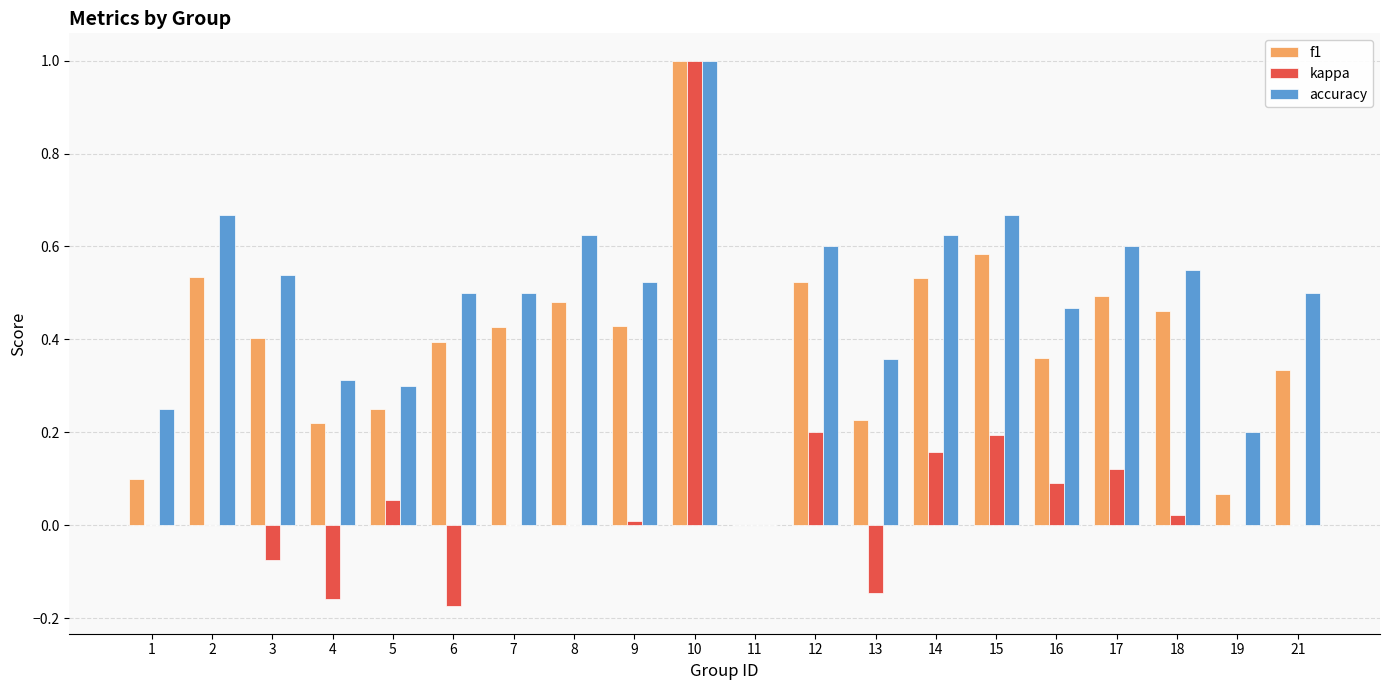

What is the sum of all f1 values?

7.8